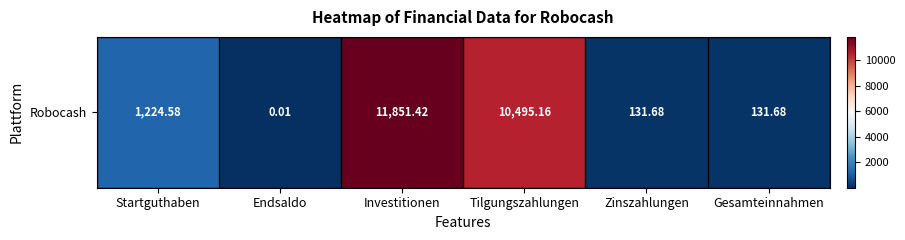

Which category has the highest value across all series?

Investitionen